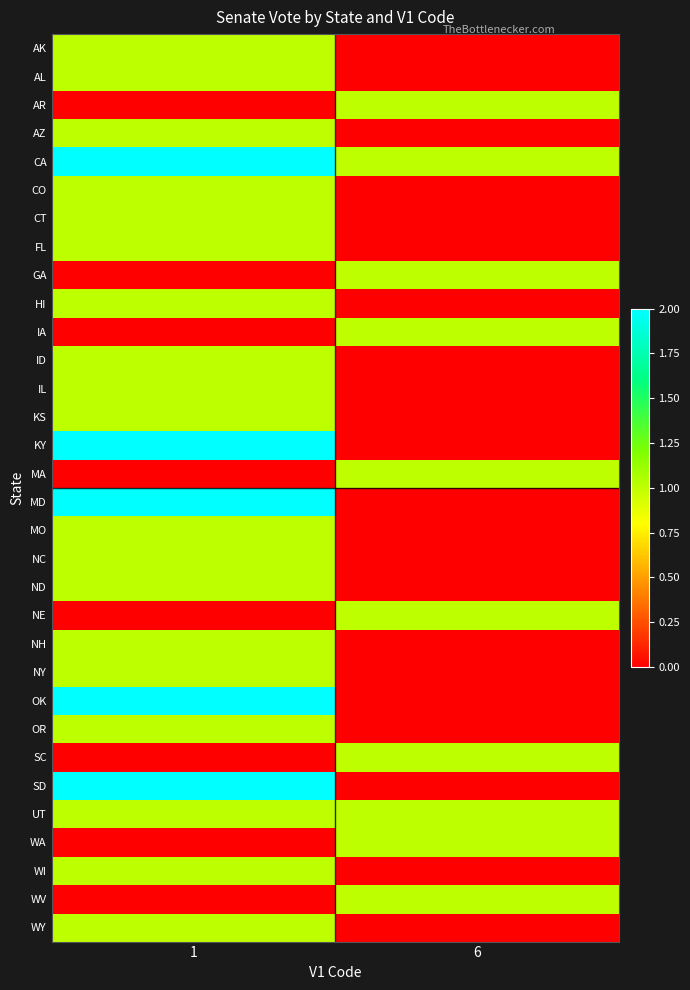

At which category is the sum across all series the highest?

1